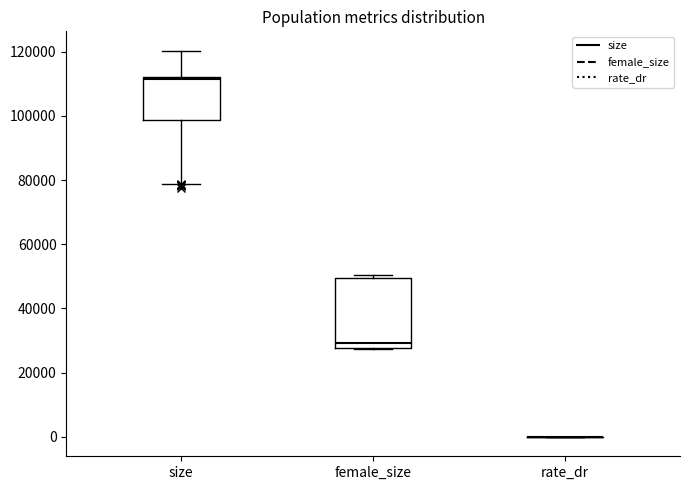

Reading left to right, read every box against the y-axis: the position of its median line, the range the box covers, and the ends of its whiskers. The values are not printed on the chart, so give them approximately, as read against the axis.

size: median 112000, box 98000 to 112000, whiskers 78000 to 120000
female_size: median 30000, box 28000 to 50000, whiskers 28000 to 50000 (just above the box's upper edge)
rate_dr: box collapsed to a line at 0, whiskers 0 to 0